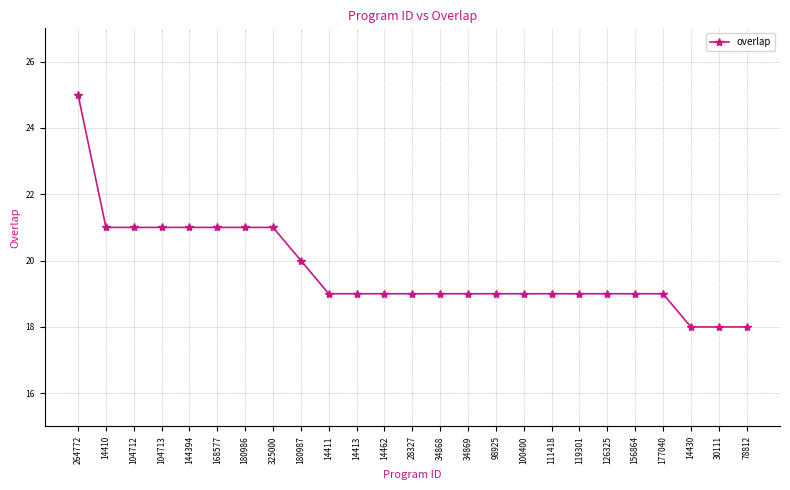

Approximately how many times larger is the value at 104713 compared to 104712?

1.0